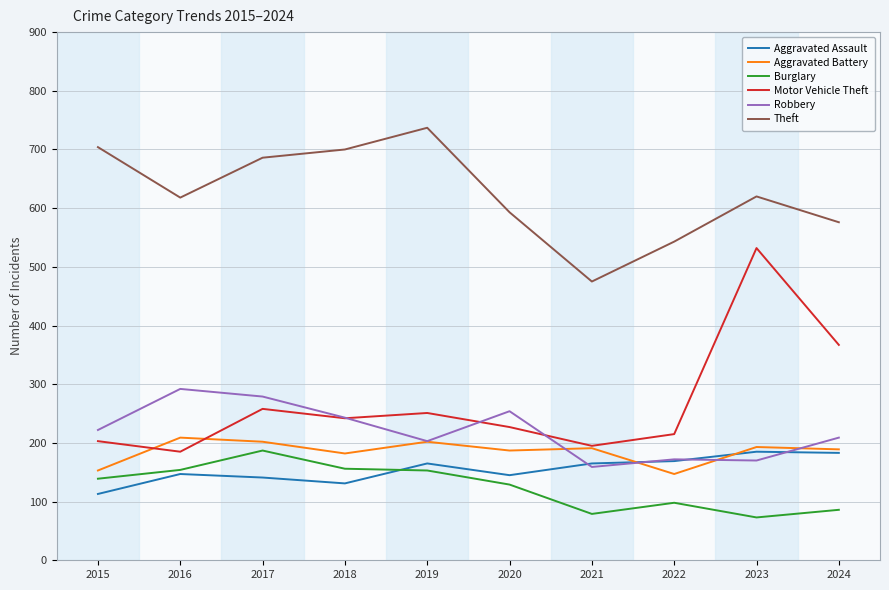

What is the sum of the Aggravated Battery values at 2018 and 2017?

384